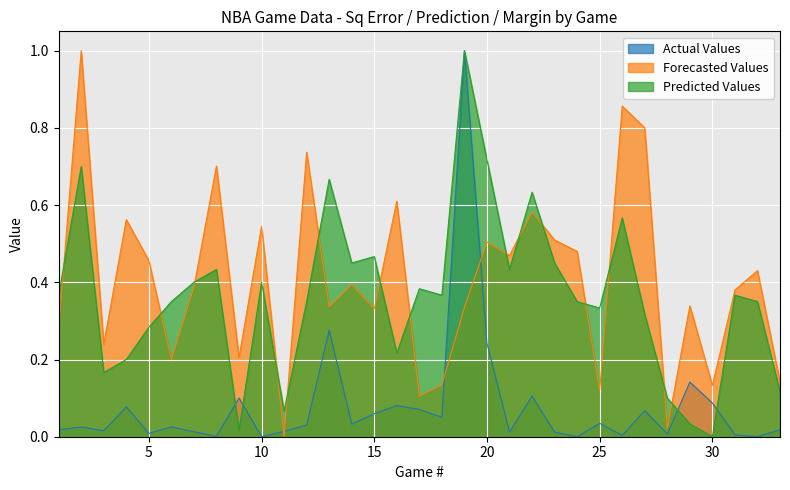

The value of Forecasted Values at 26 is 0.5. True or false?

False